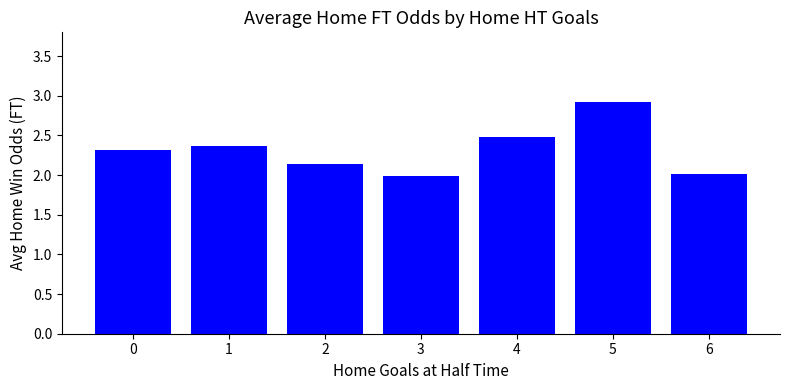

Are the bars grouped side by side (vs. stacked)?

No